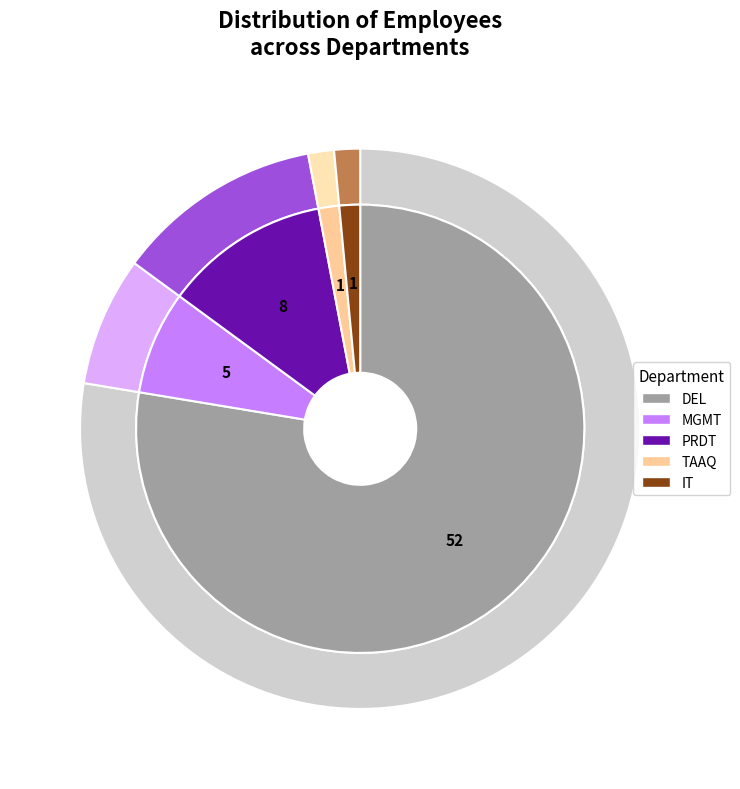

What is the change in value from MGMT to TAAQ?

-4